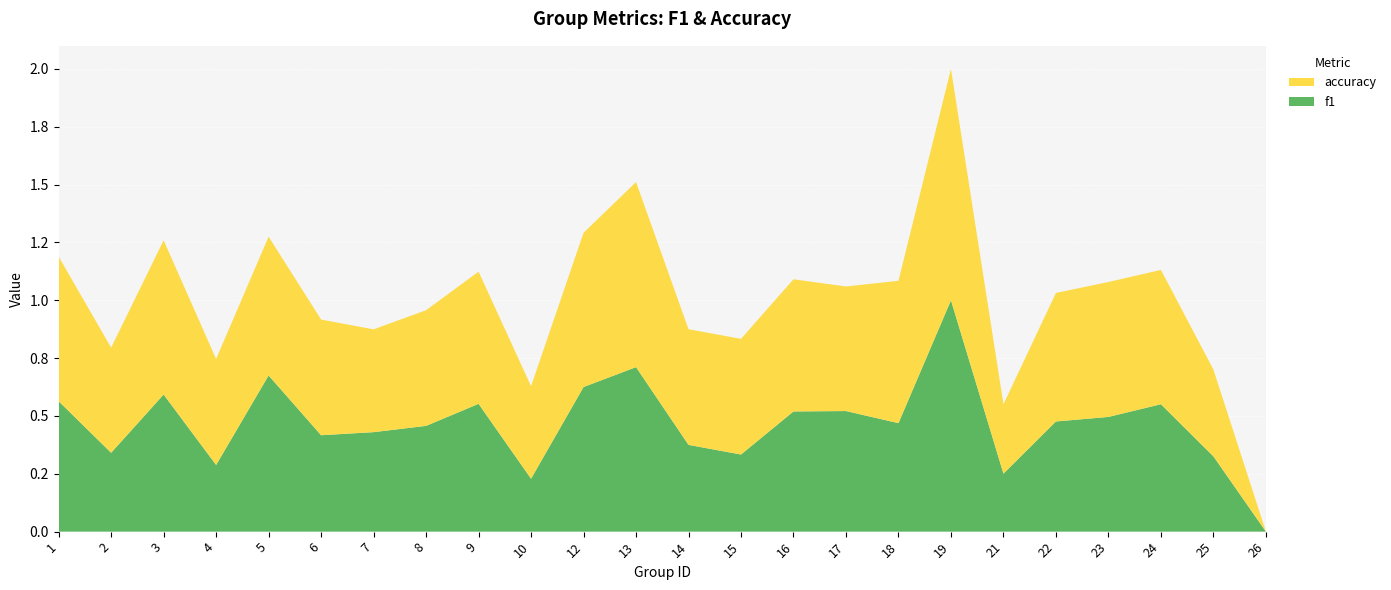

Reading left to right, list all the values displayed in this chart.

f1: 0.6	0.3	0.6	0.3	0.7	0.4	0.4	0.5	0.6	0.2	0.6	0.7	0.4	0.3	0.5	0.5	0.5	1.0	0.3	0.5	0.5	0.6	0.3	0.0
accuracy: 0.6	0.5	0.7	0.5	0.6	0.5	0.4	0.5	0.6	0.4	0.7	0.8	0.5	0.5	0.6	0.5	0.6	1.0	0.3	0.6	0.6	0.6	0.4	0.0